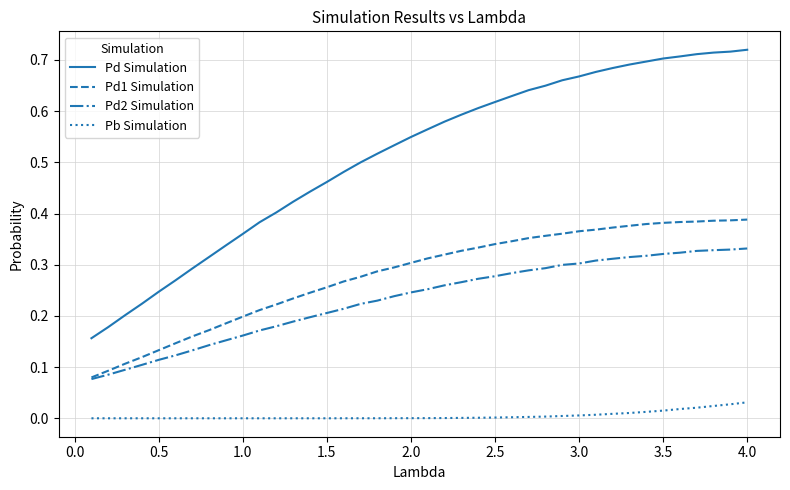

Which series has the largest range (max minus min)?

Pd Simulation